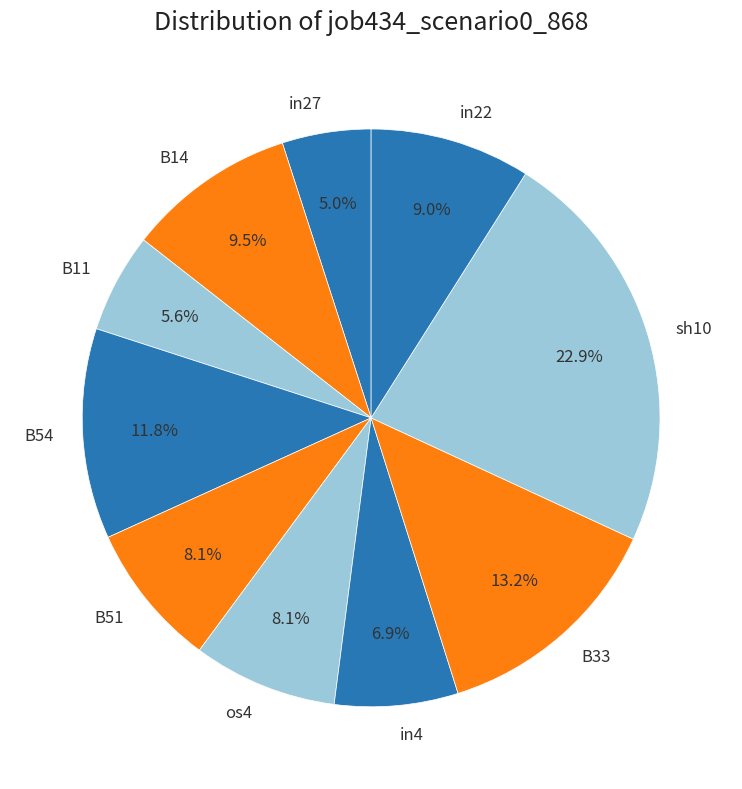

Does B11 represent more than half of the total?

No